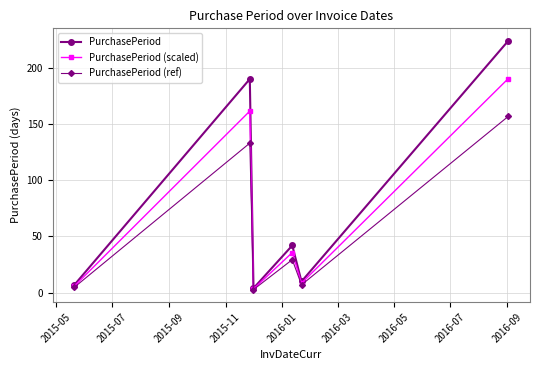

Which series has the largest range (max minus min)?

PurchasePeriod